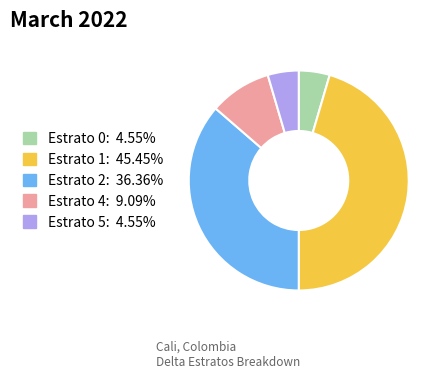

Is there a majority slice in this chart?

No